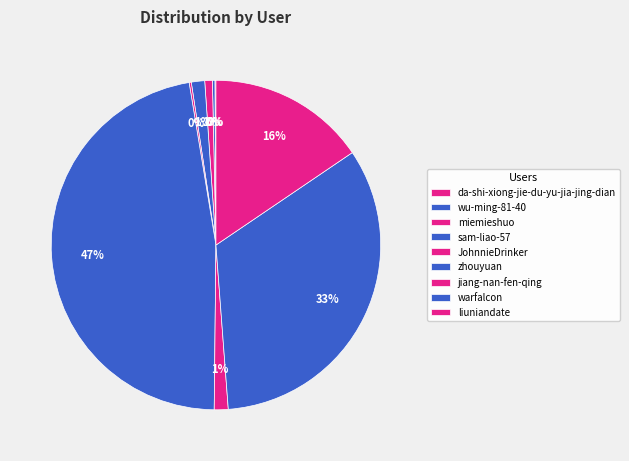

The miemieshuo slice represents 1% of the pie. True or false?

True